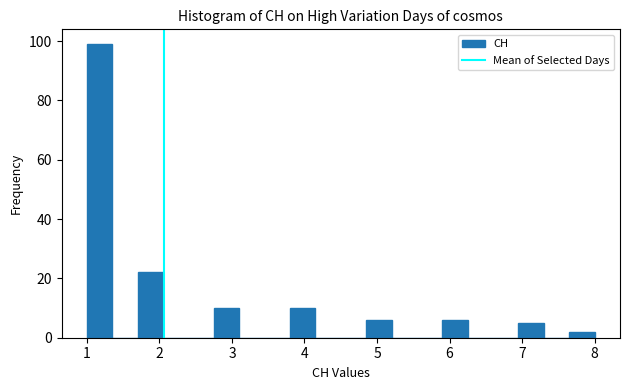

Read against the x-axis, roughly where is the centre of the tallest bar?

1.2